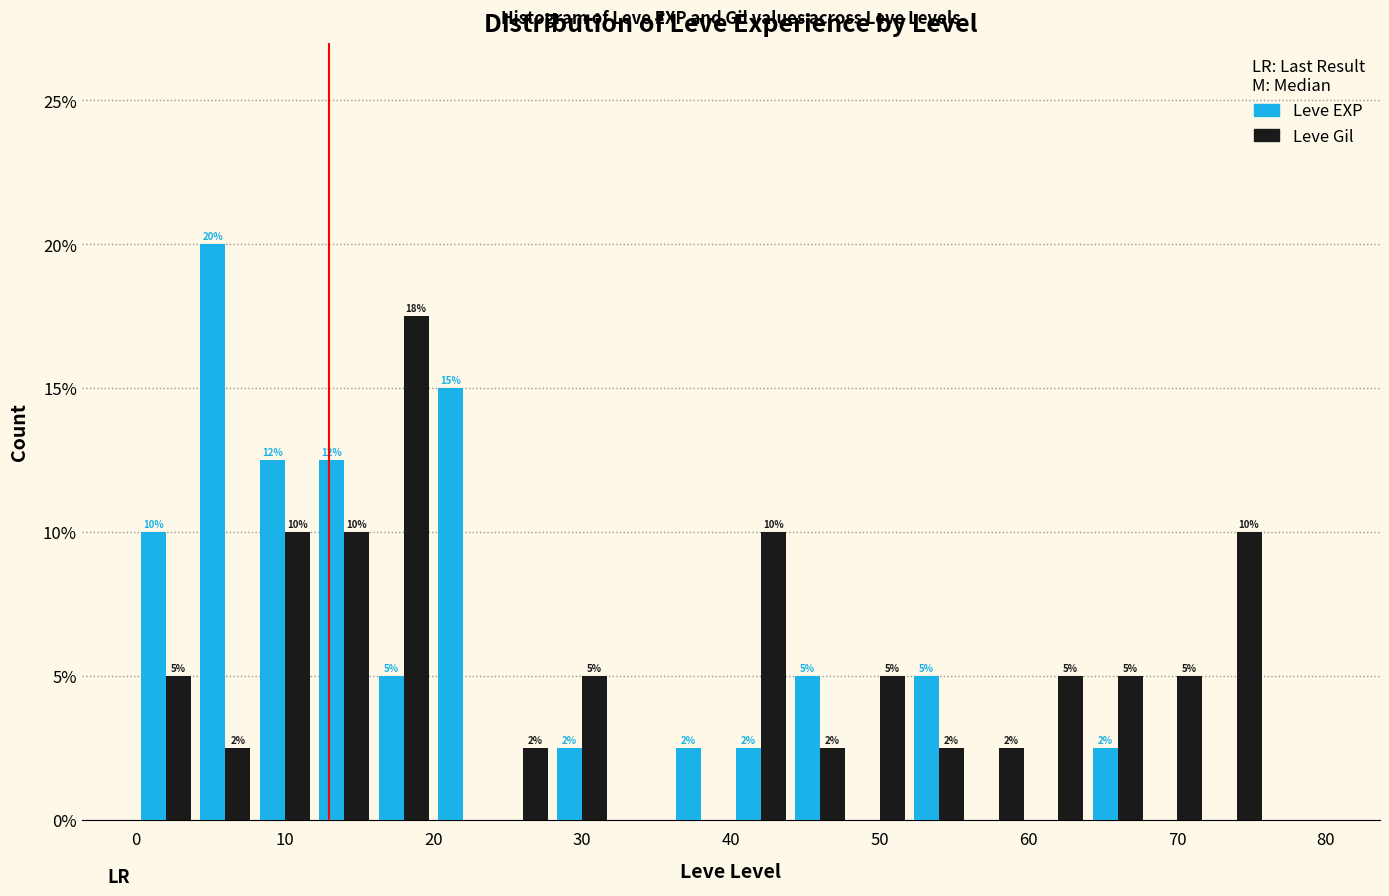

In the Leve EXP series, which range on the x-axis has the tallest bar?

4 to 8